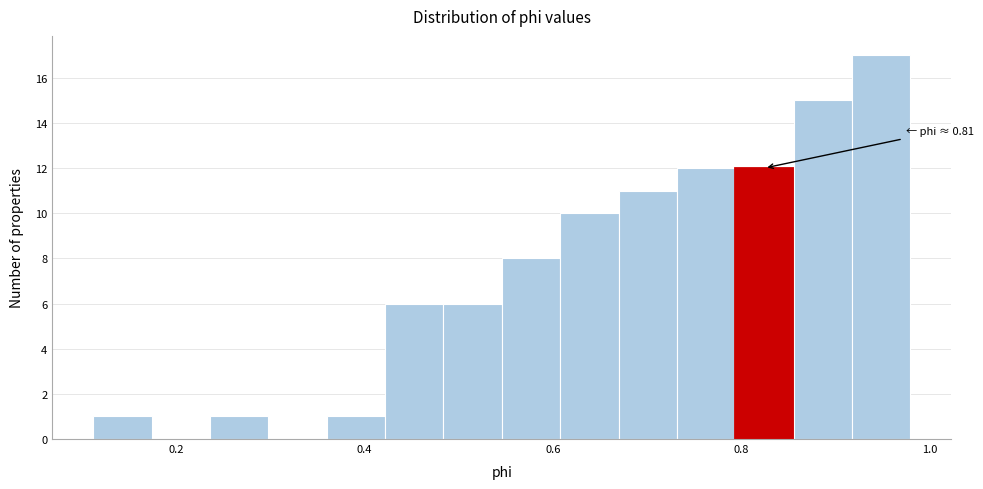

Around what value on the x-axis is the tallest bar? Give the approximate position of its centre, as read against the axis.

0.94